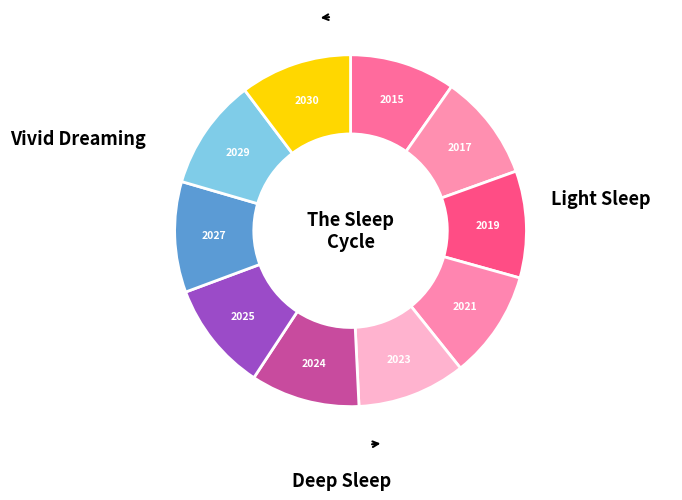

How many segments does this pie chart have?

10